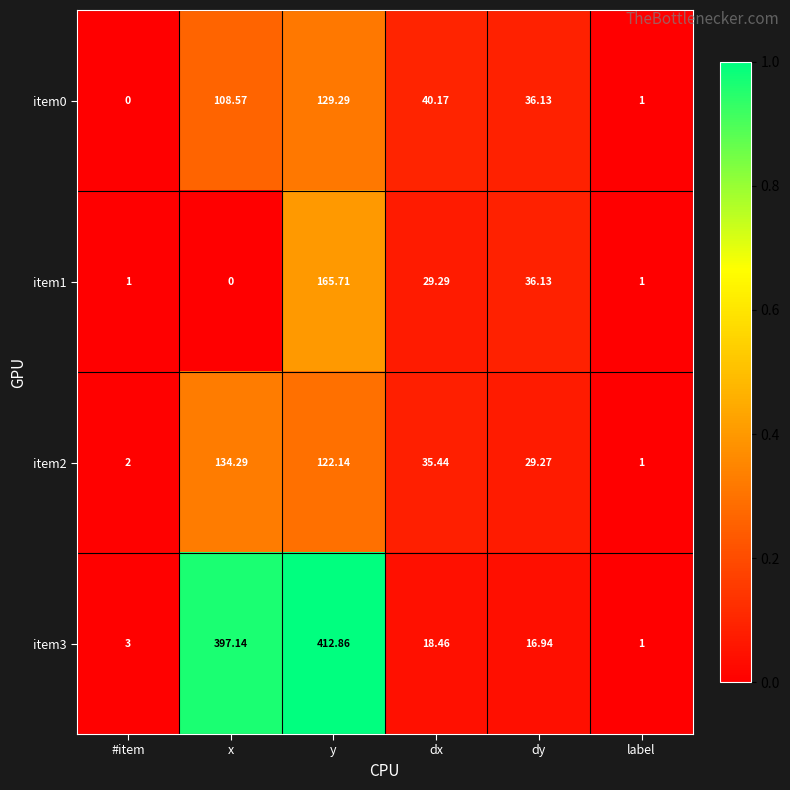

Between #item and dy, which series saw the biggest shift?

item0